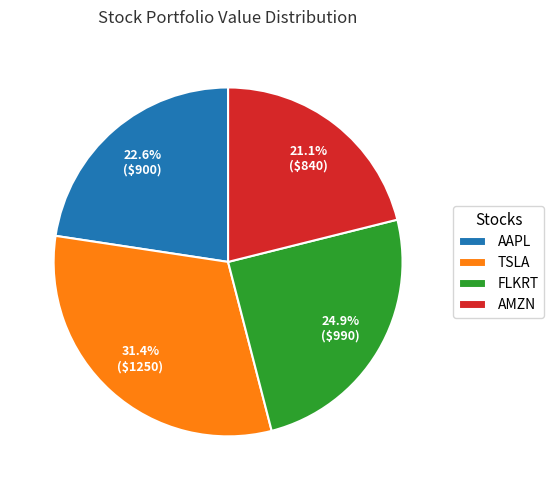

What is the largest slice in the pie chart?

TSLA